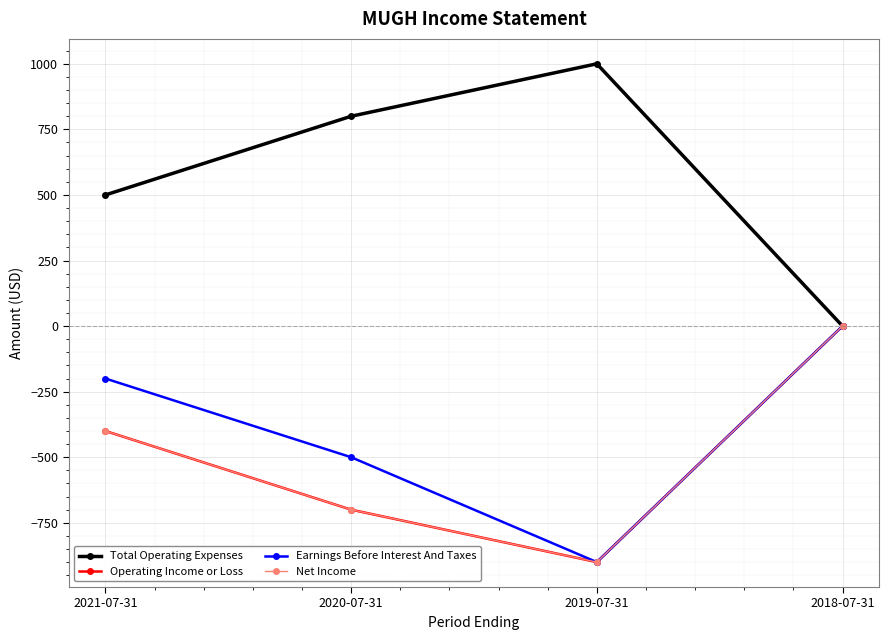

Is this an area chart (filled region under the line)?

No